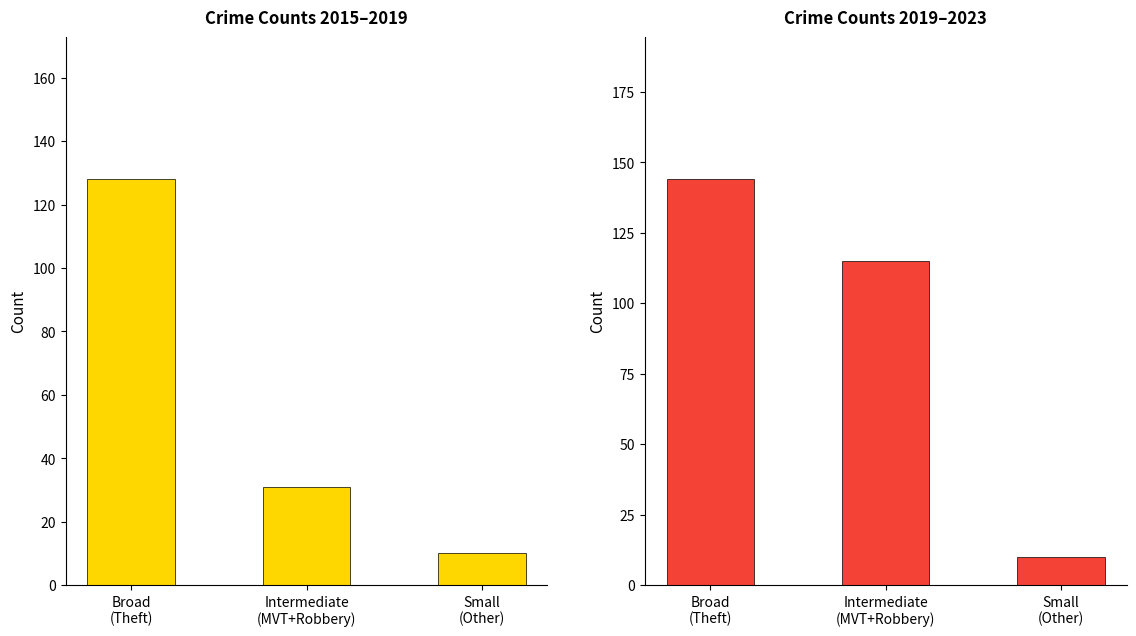

Rank the series at Broad
(Theft) from highest to lowest value.

2023 values, 2015 values